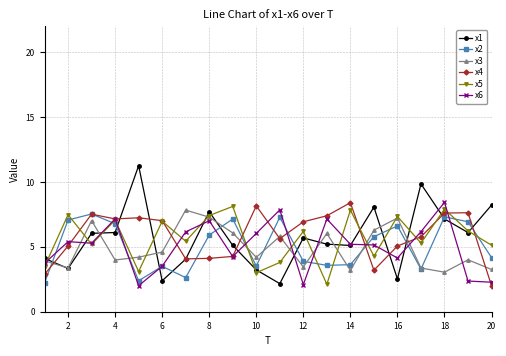

What is the maximum value shown in the chart?

11.3